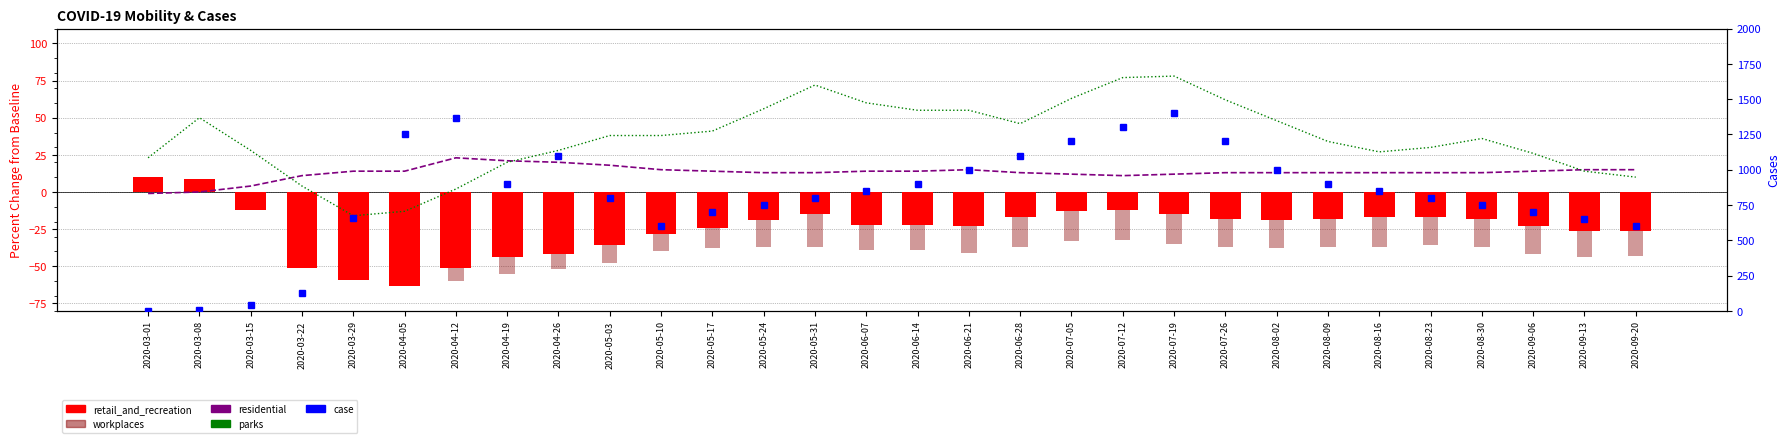

How many series are shown in this chart?

5